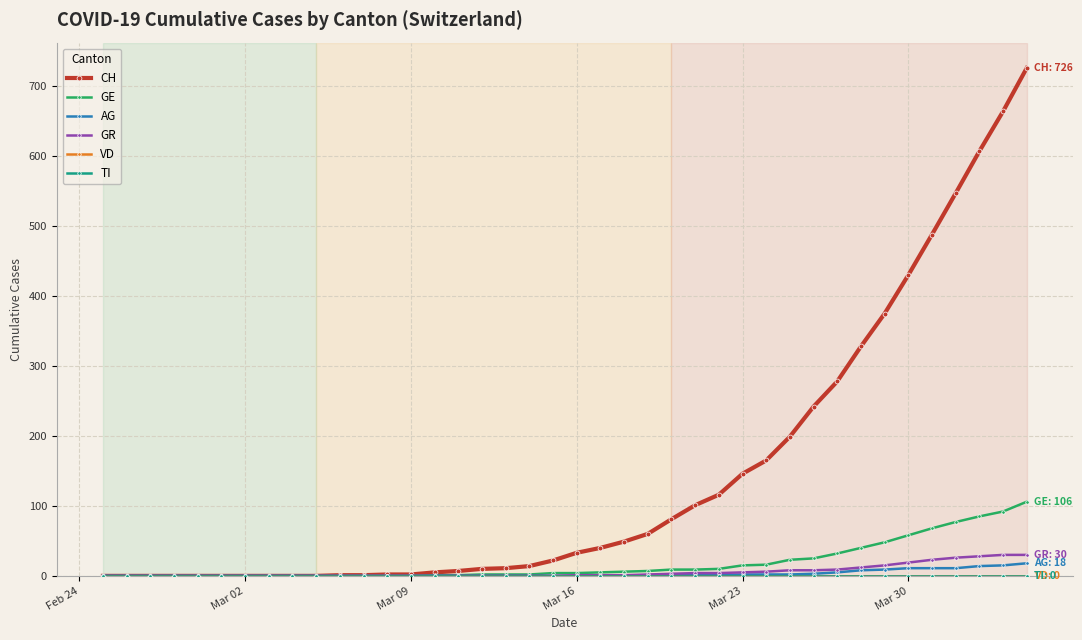

True or false: TI and VD intersect in this chart.

False